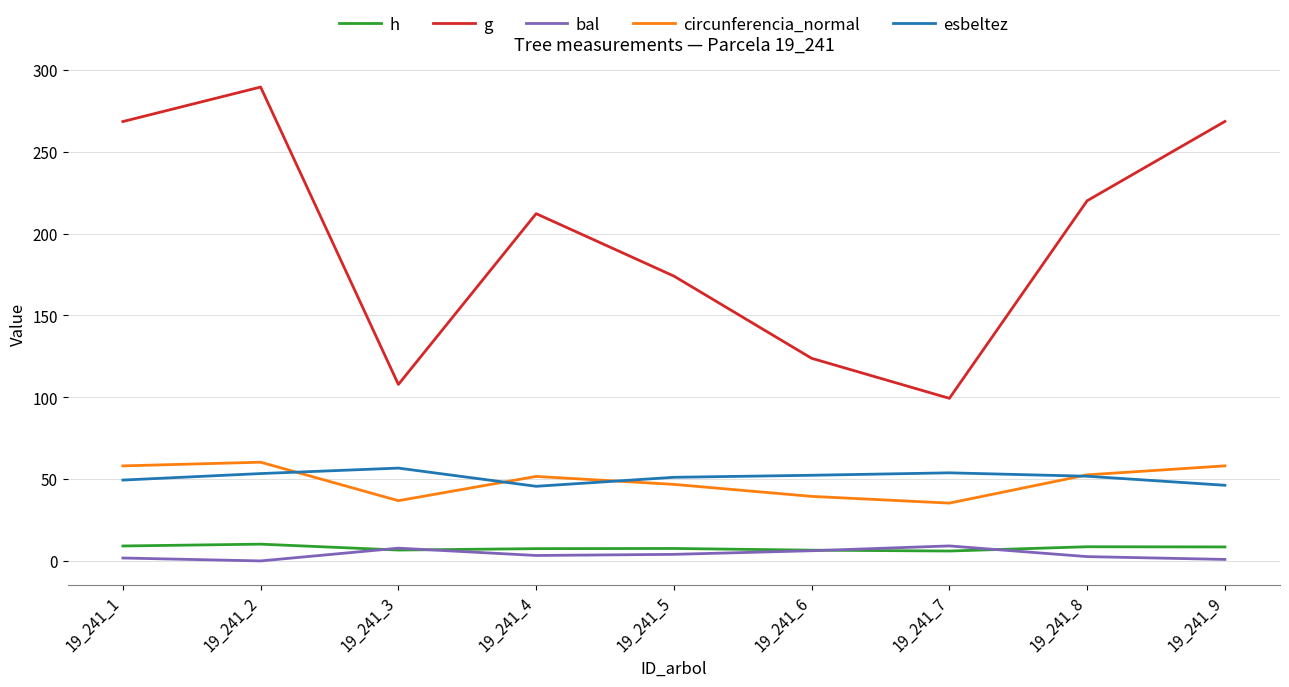

The value of h at 19_241_1 is 9.1. True or false?

True